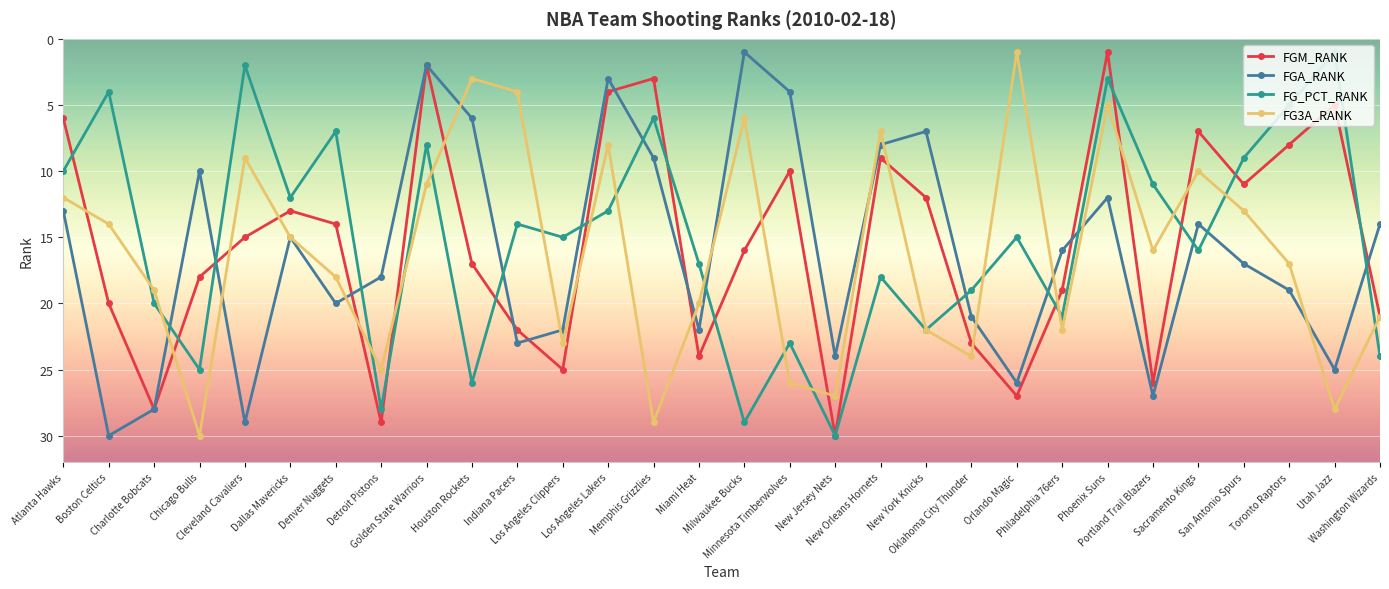

Reading left to right, what are all the values shown in this chart?

FGM_RANK: 6	20	28	18	15	13	14	29	2	17	22	25	4	3	24	16	10	30	9	12	23	27	19	1	26	7	11	8	5	21
FGA_RANK: 13	30	28	10	29	15	20	18	2	6	23	22	3	9	22	1	4	24	8	7	21	26	16	12	27	14	17	19	25	14
FG_PCT_RANK: 10	4	20	25	2	12	7	28	8	26	14	15	13	6	17	29	23	30	18	22	19	15	21	3	11	16	9	5	1	24
FG3A_RANK: 12	14	19	30	9	15	18	25	11	3	4	23	8	29	20	6	26	27	7	22	24	1	22	5	16	10	13	17	28	21